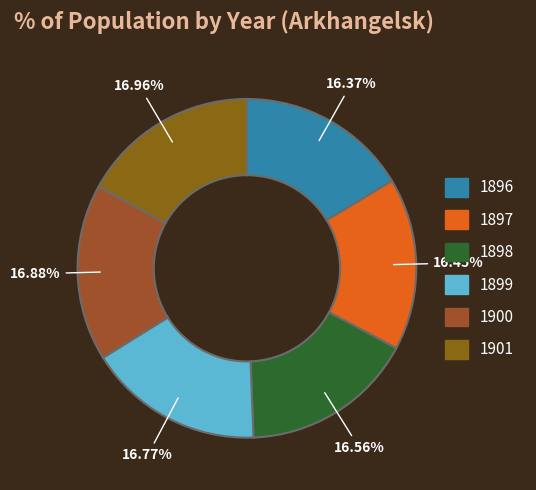

How many slices are in this pie chart?

6